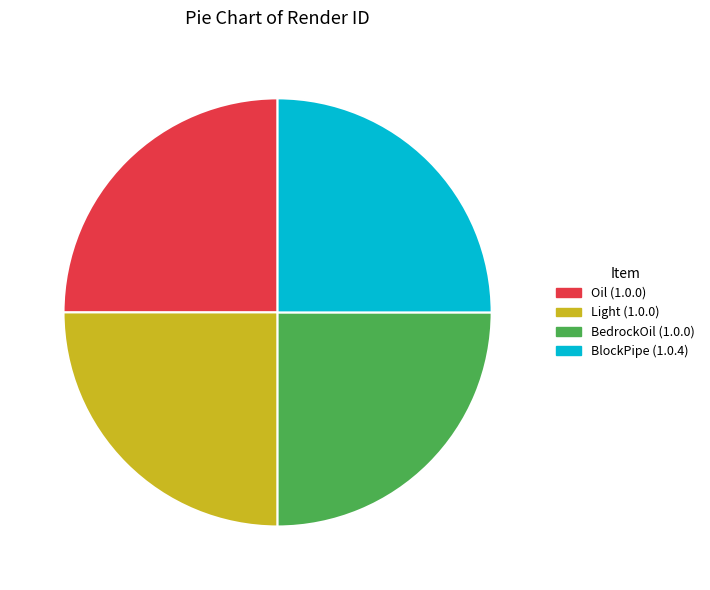

Does any single category account for the majority?

No